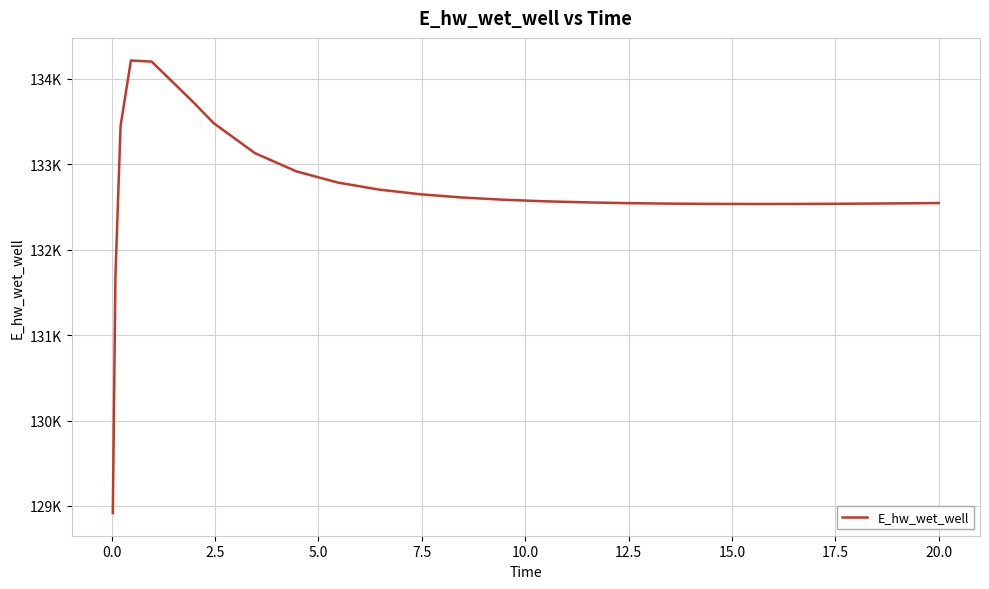

True or false: the data has more than 2 interior local peaks.

False